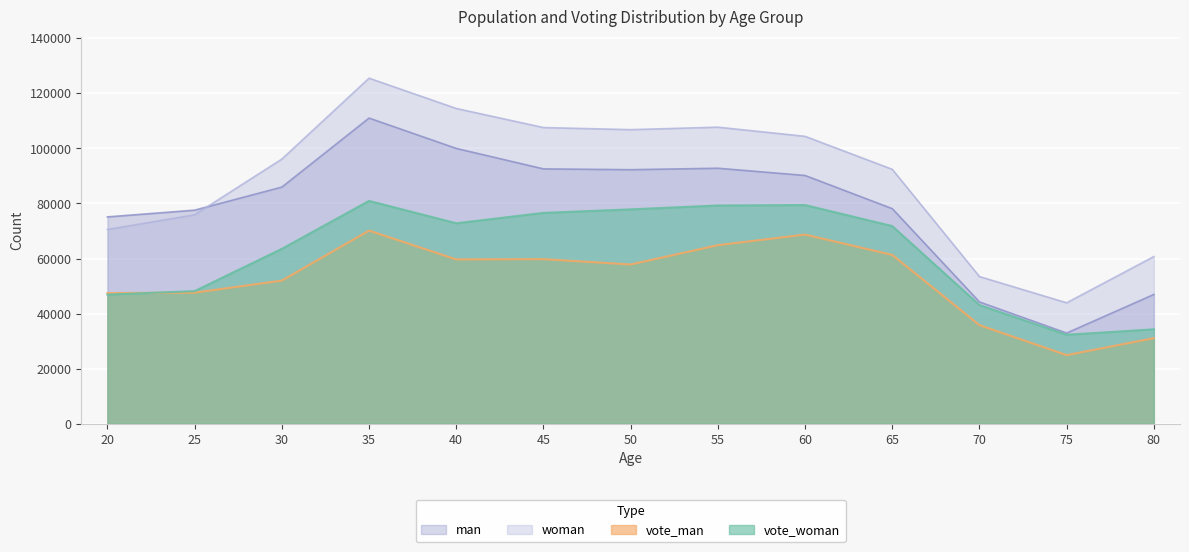

Which category has the lowest value across all series?

75